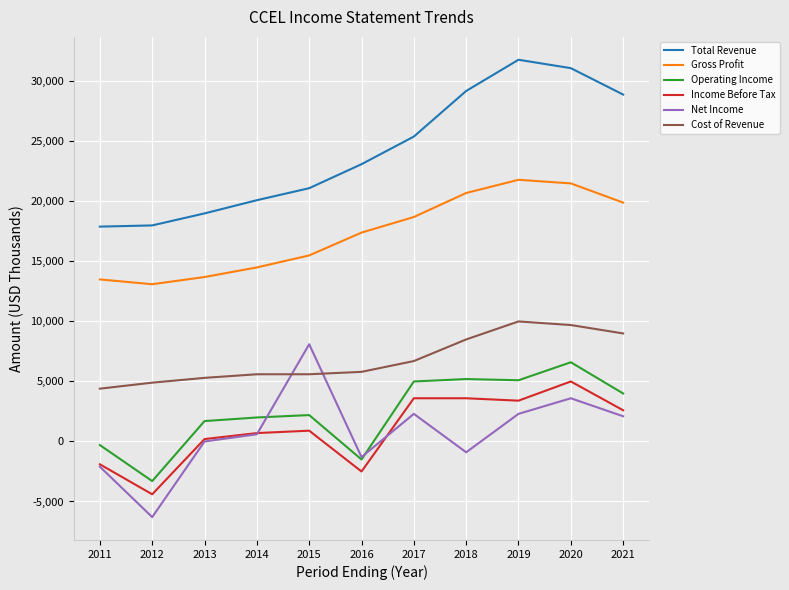

Which series changed the most between 2016 and 2018?

Operating Income